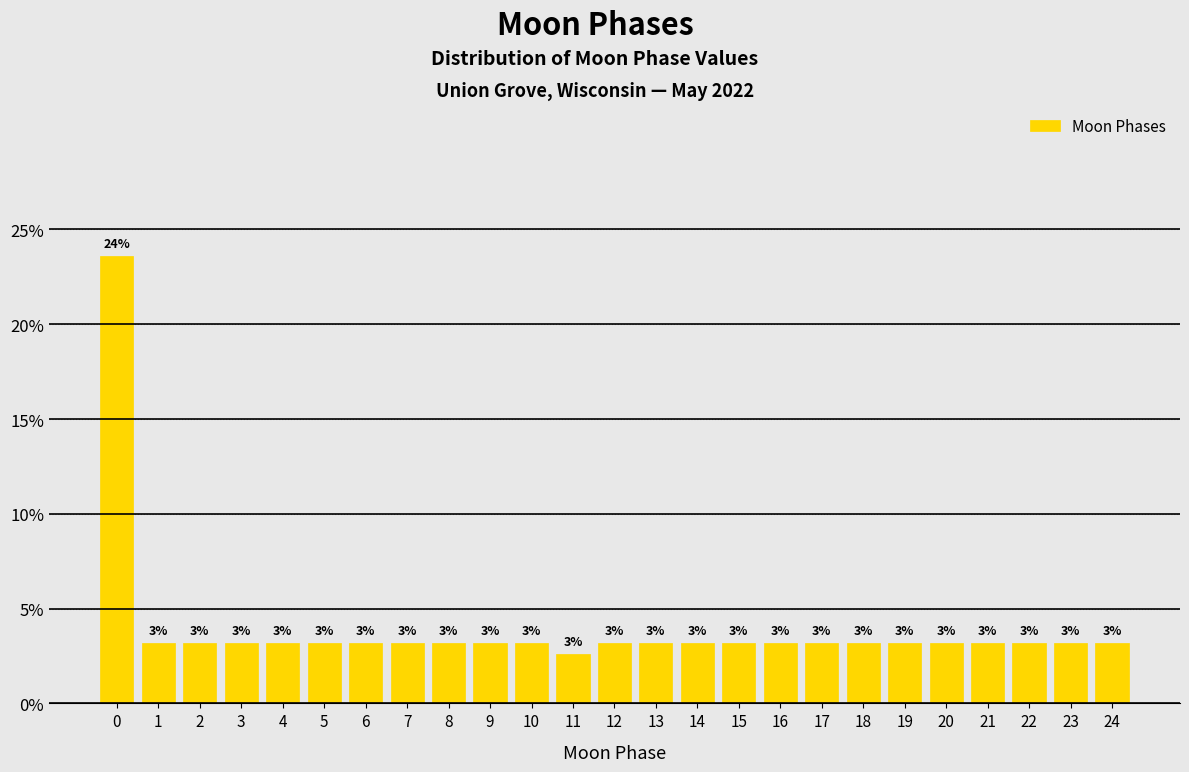

Are the bars horizontal?

No